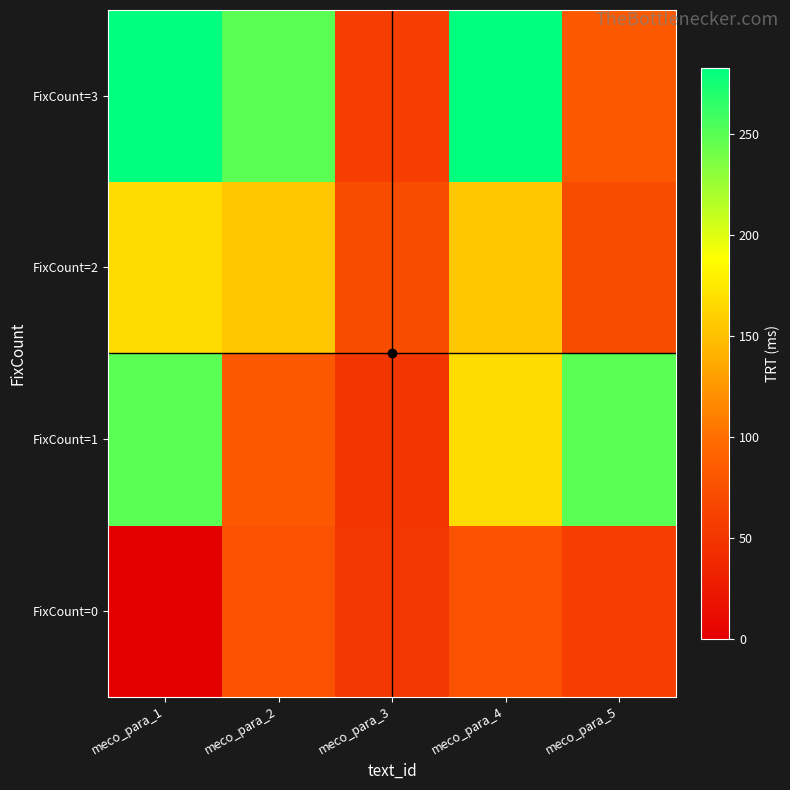

Which series has the largest total across all categories?

FixCount=3